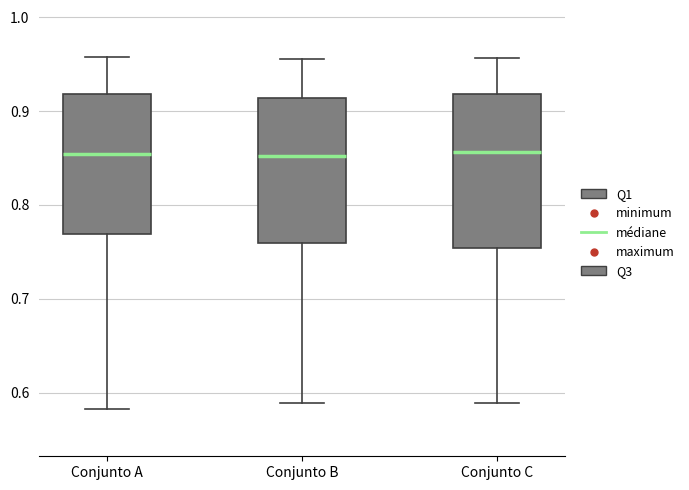

Reading left to right, transcribe this box plot: for each box, give where its median line is, the range the box spans, and where its two whiskers end, as read against the y-axis. The values are not printed on the chart, so give them approximately, as read against the axis.

Conjunto A: median 0.85, box 0.77 to 0.92, whiskers 0.58 to 0.96
Conjunto B: median 0.85, box 0.76 to 0.91, whiskers 0.59 to 0.96
Conjunto C: median 0.86, box 0.75 to 0.92, whiskers 0.59 to 0.96